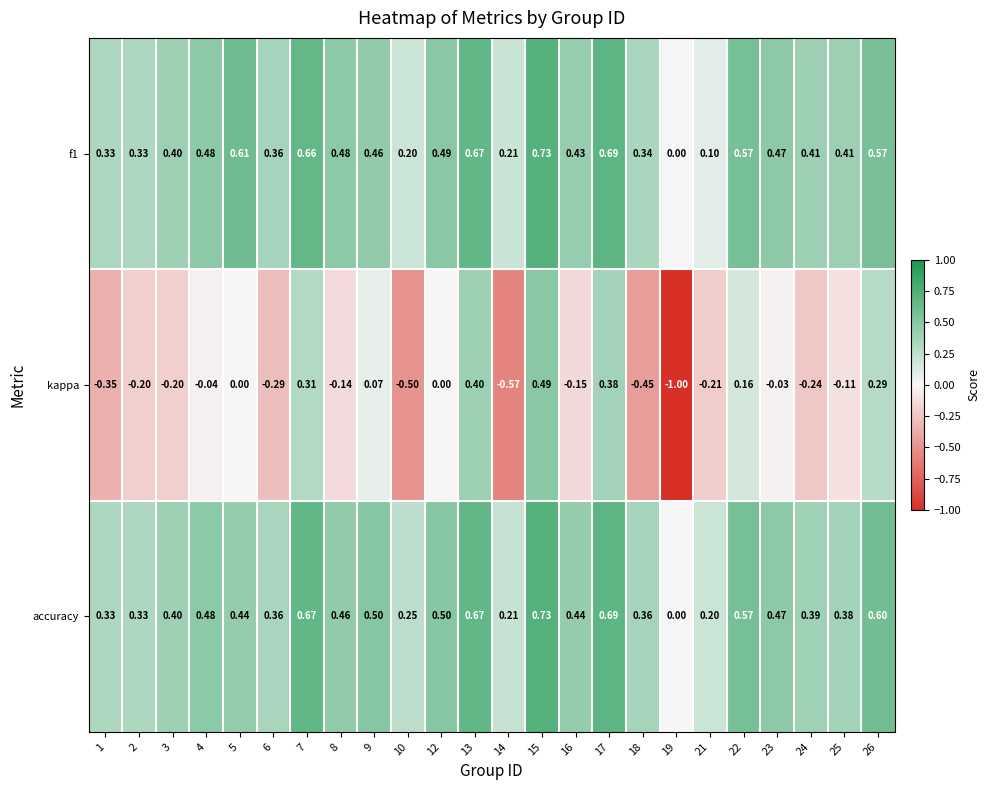

Between 8 and 14, which series saw the biggest shift?

kappa